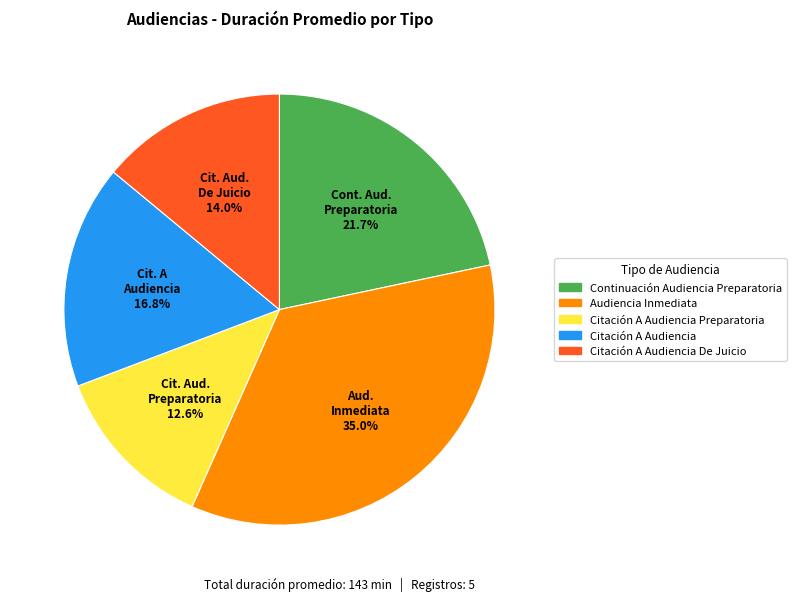

How many slices are in this pie chart?

5